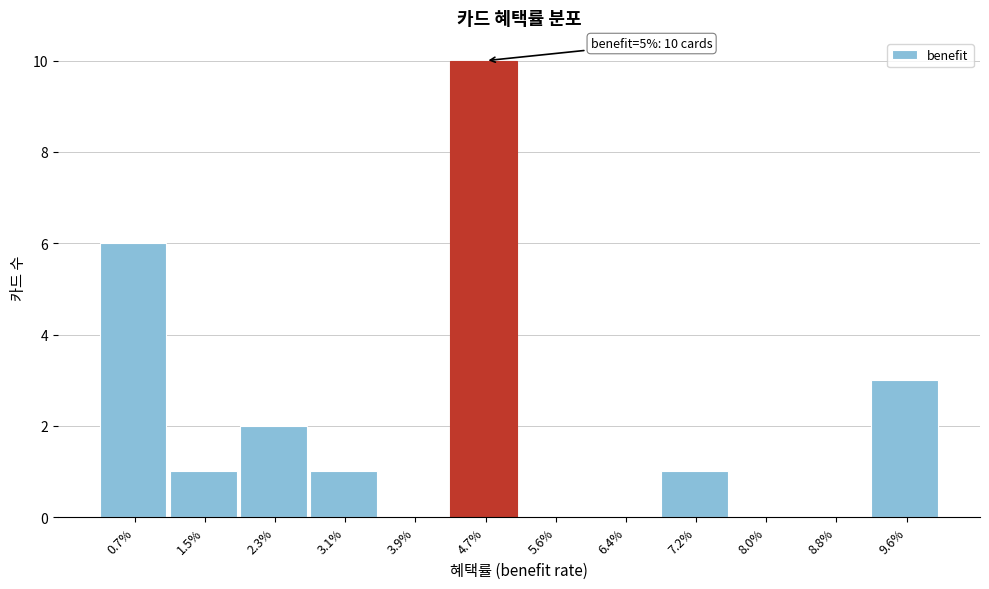

Reading right to left, transcribe all the data shown in this chart.

9.6%=3	8.8%=0	8.0%=0	7.2%=1	6.4%=0	5.6%=0	4.7%=10	3.9%=0	3.1%=1	2.3%=2	1.5%=1	0.7%=6